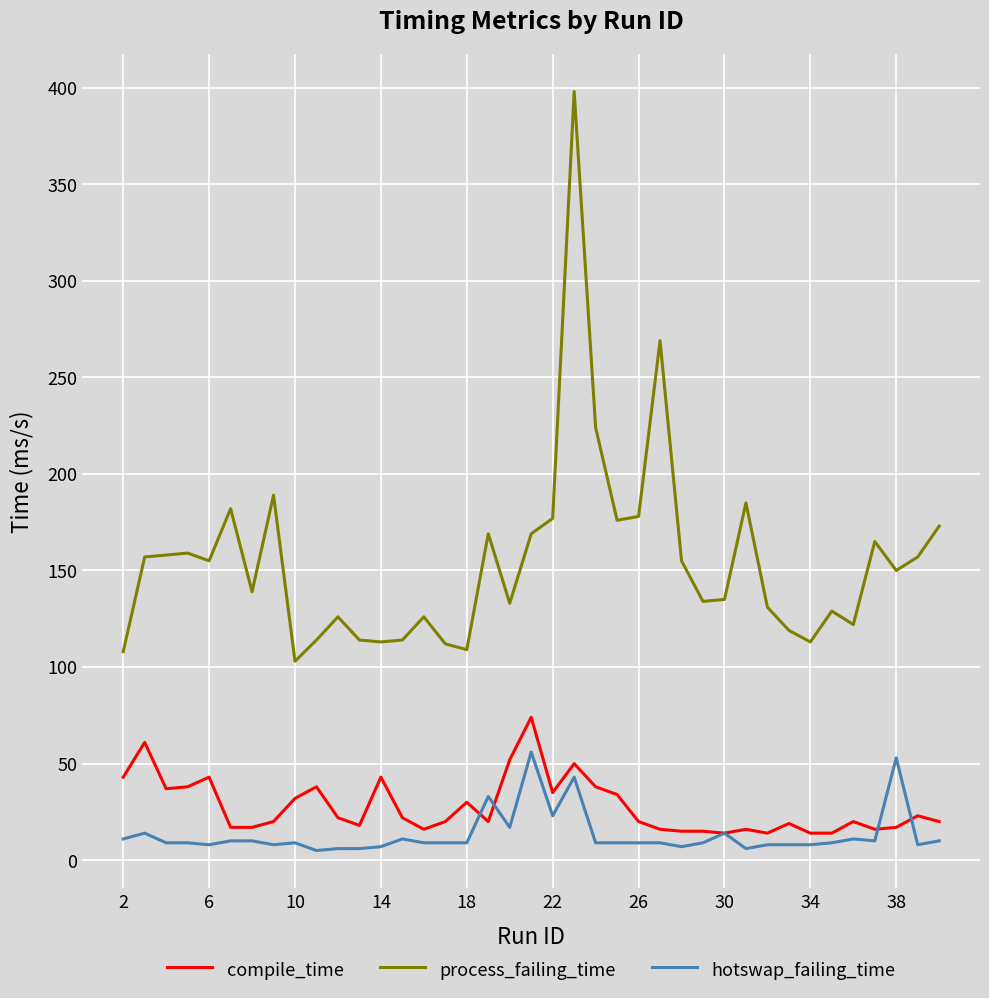

What is the maximum value shown in the chart?

398